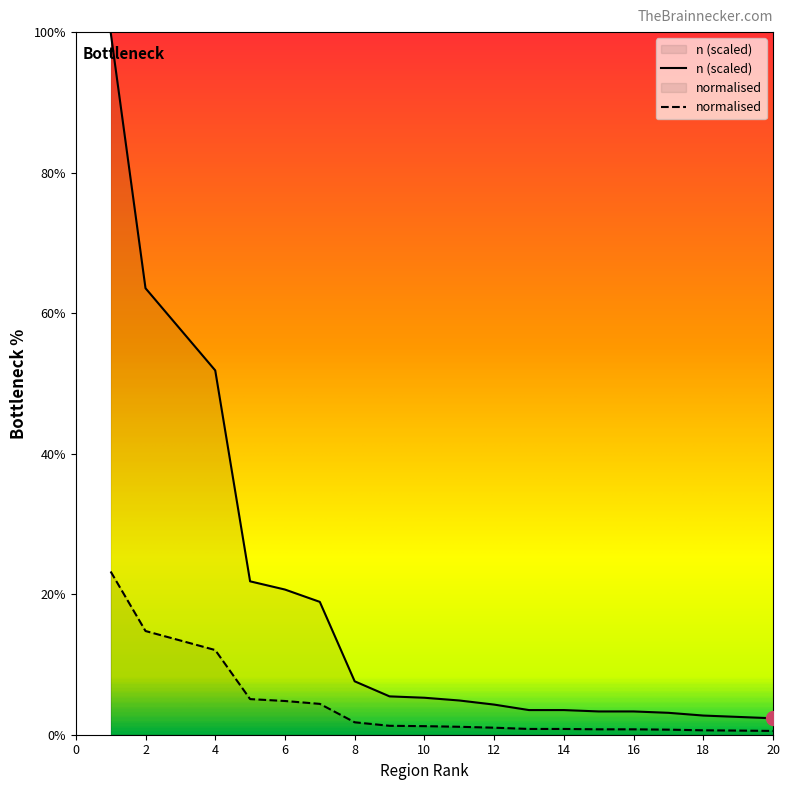

What is the change in value from 3 to 7?

-38.8